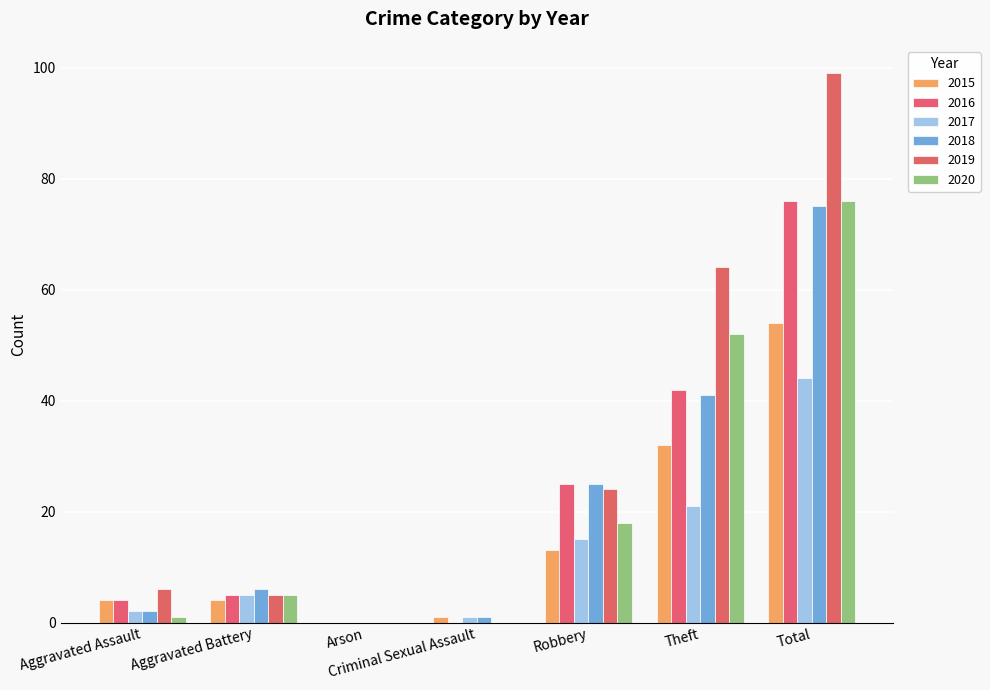

Does the chart contain stacked bars?

No